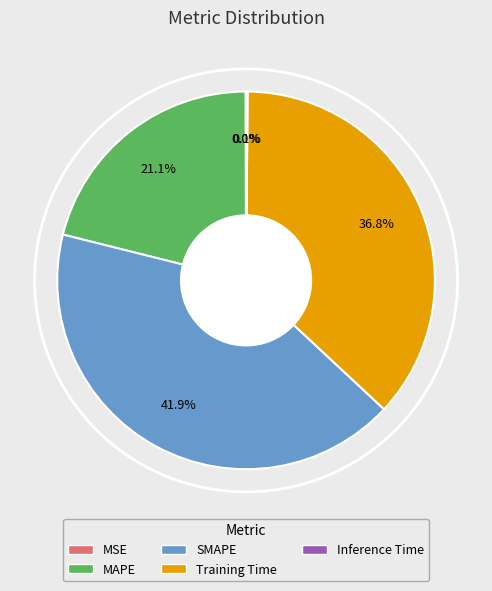

The SMAPE slice represents 48% of the pie. True or false?

False